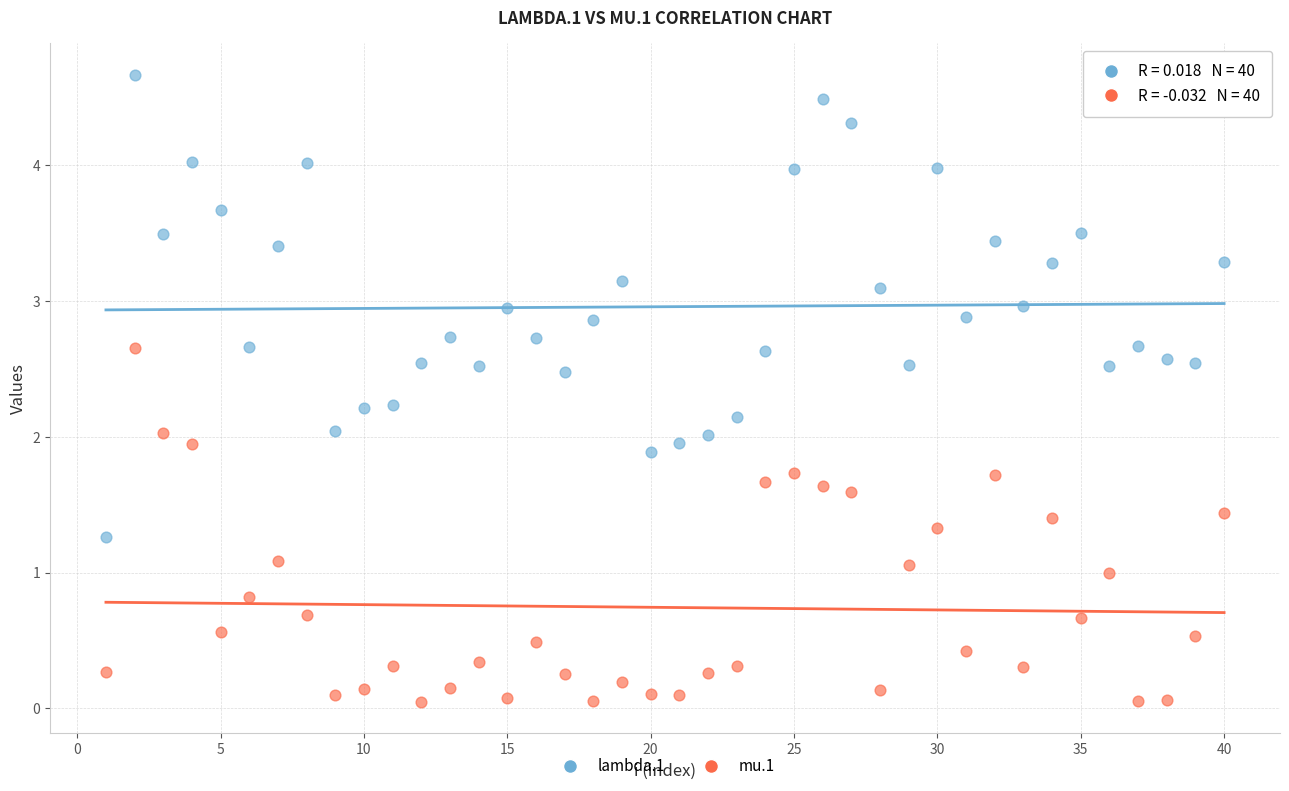

Which series reaches the maximum Y coordinate?

lambda.1